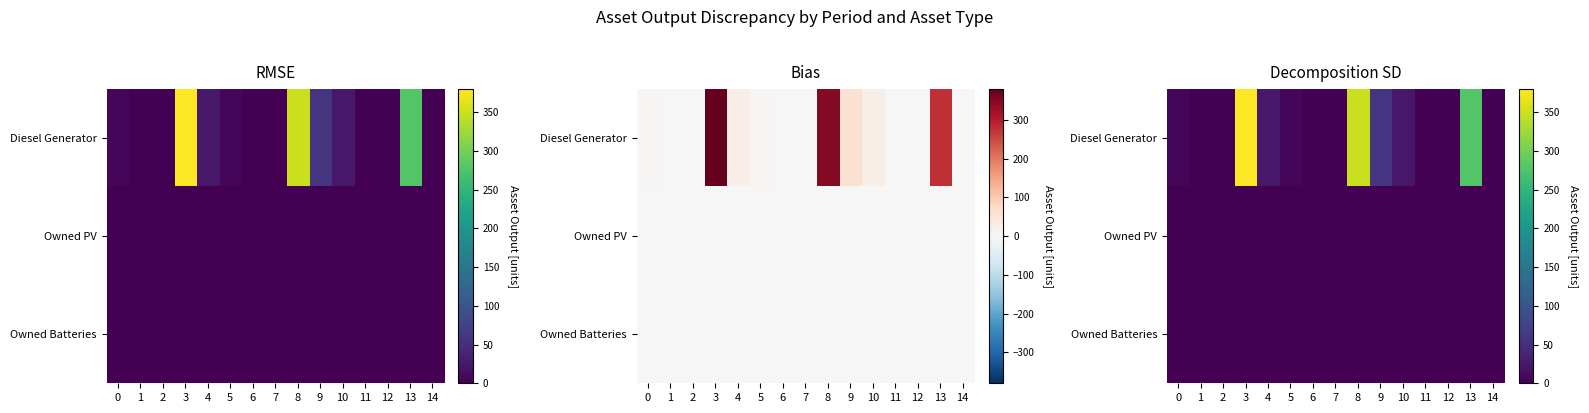

What value does the Diesel Generator series have at 4, to the nearest 5?

25